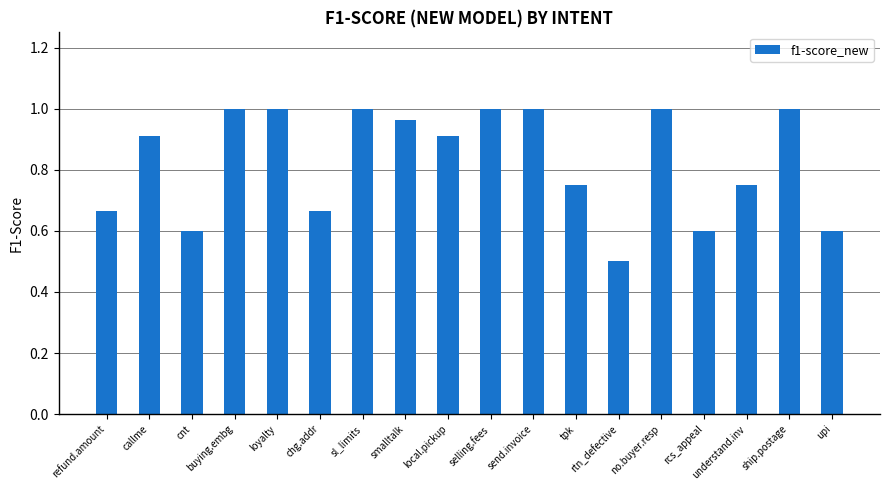

What is the label of the 10th bar from the left?

selling.fees